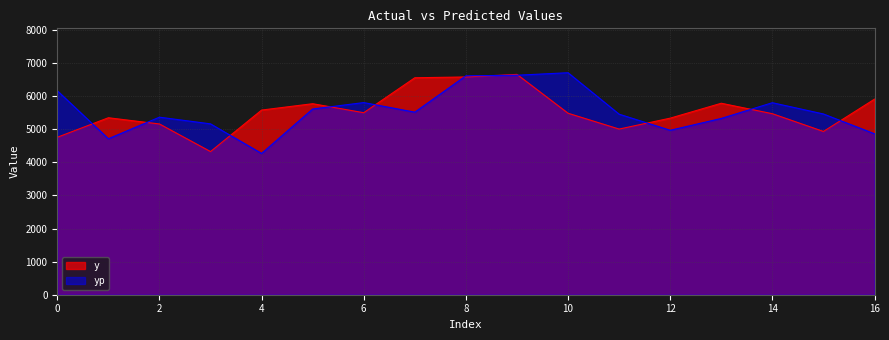

Is the value of y at 11 greater than the value of yp at 16?

Yes